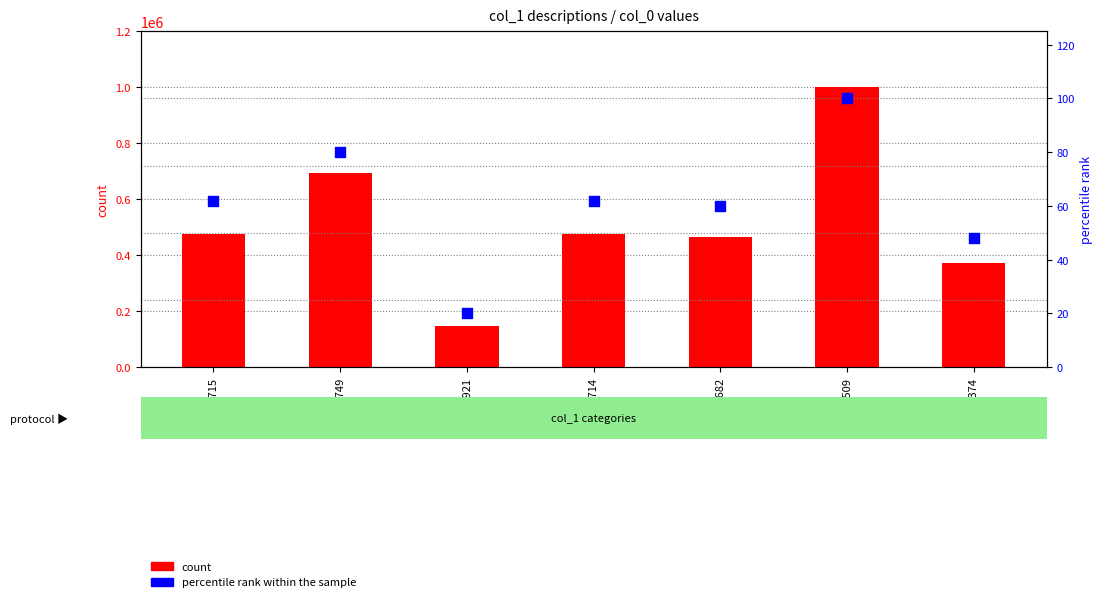

At which category is the sum across all series the highest?

1001509